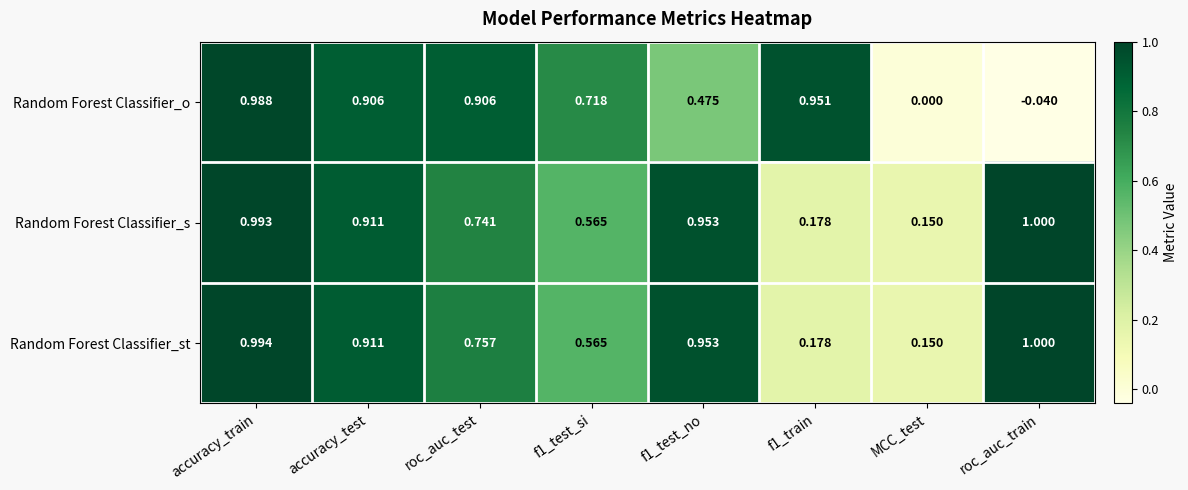

Which series changed the most between roc_auc_test and MCC_test?

Random Forest Classifier_o